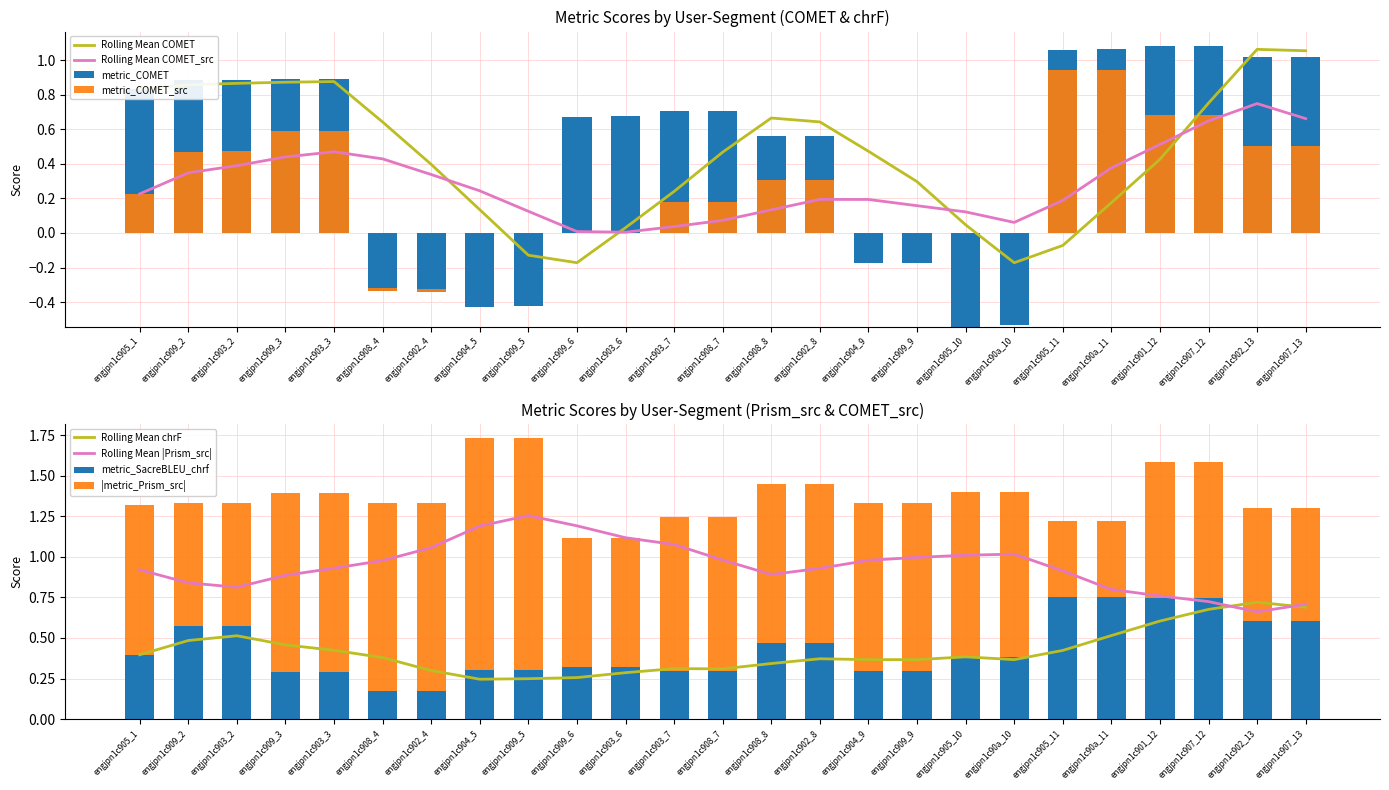

What is the difference between the metric_COMET_src values at engjpn1c901_12 and engjpn1c90a_11?

0.3